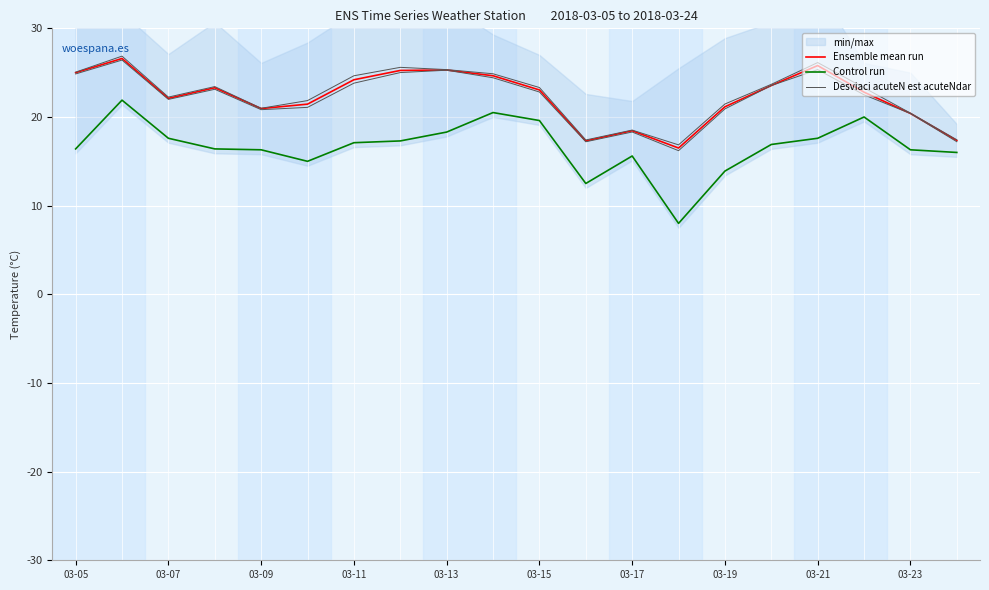

What is the minimum value shown in the chart?

8.0